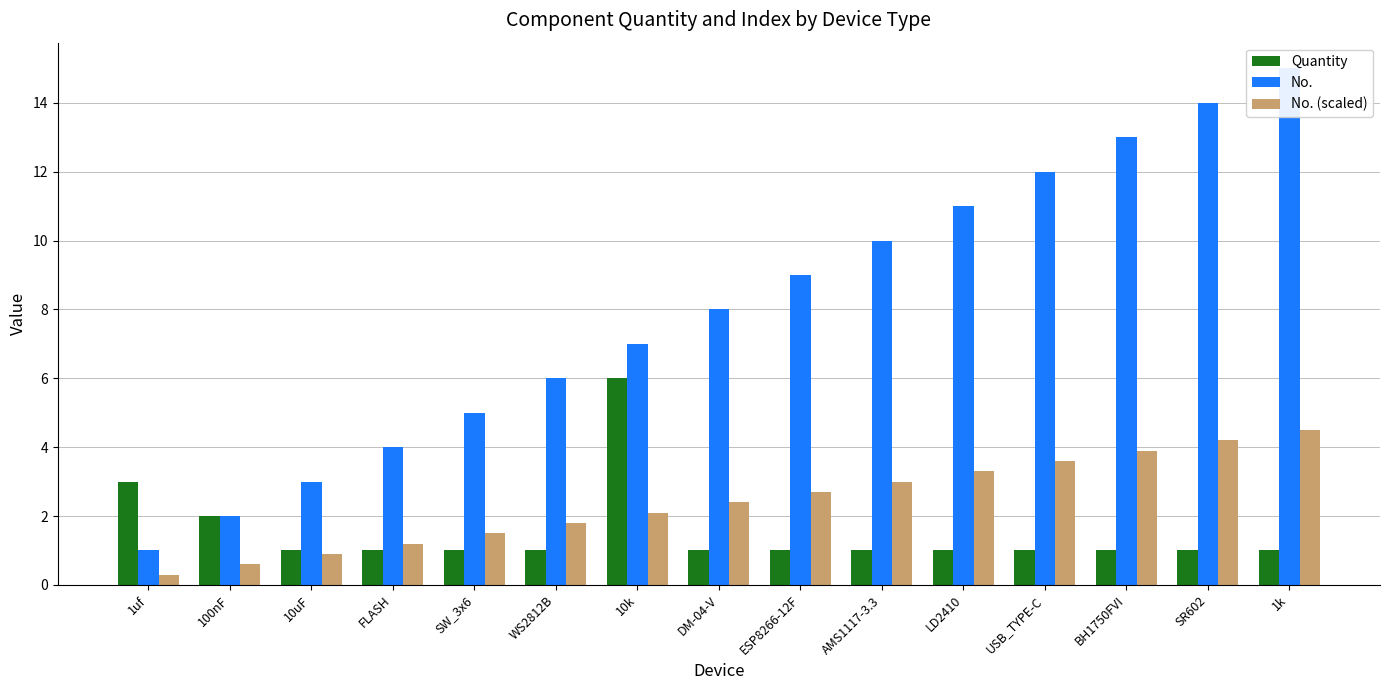

Is it true that No. equals 10.0 at AMS1117-3.3?

True